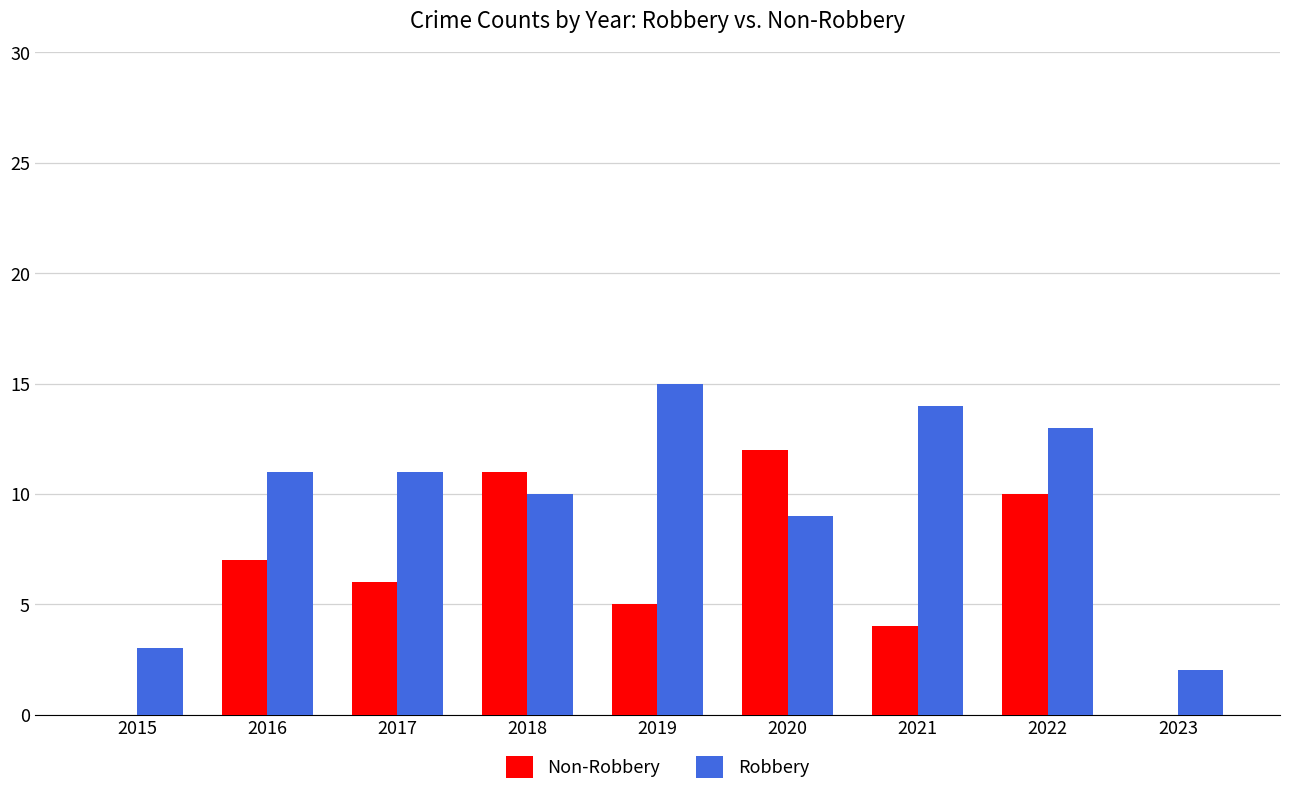

Reading right to left, what are all the values shown in this chart?

Non-Robbery: 2023=0	2022=10	2021=4	2020=12	2019=5	2018=11	2017=6	2016=7	2015=0
Robbery: 2023=2	2022=13	2021=14	2020=9	2019=15	2018=10	2017=11	2016=11	2015=3